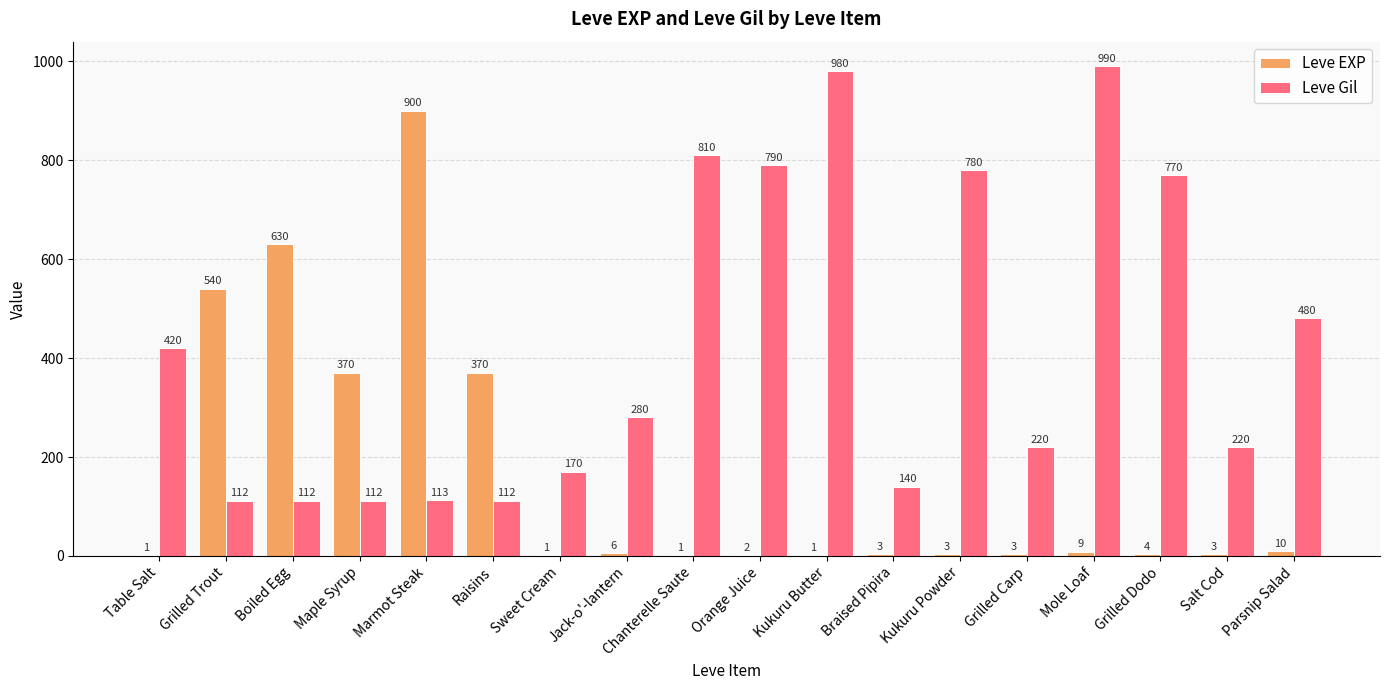

What is the total value across all series at Kukuru Butter?

981